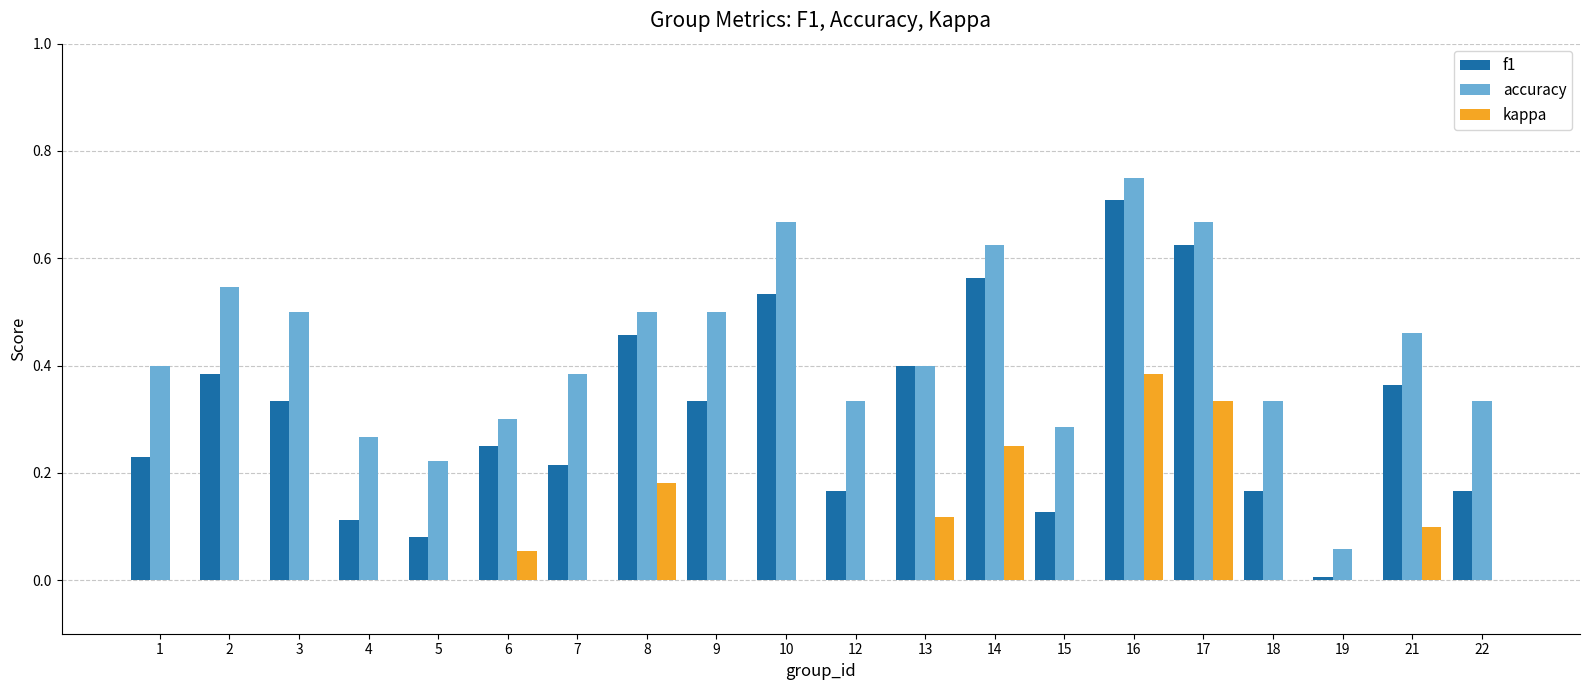

What are all the series names shown in the legend?

f1, accuracy, kappa